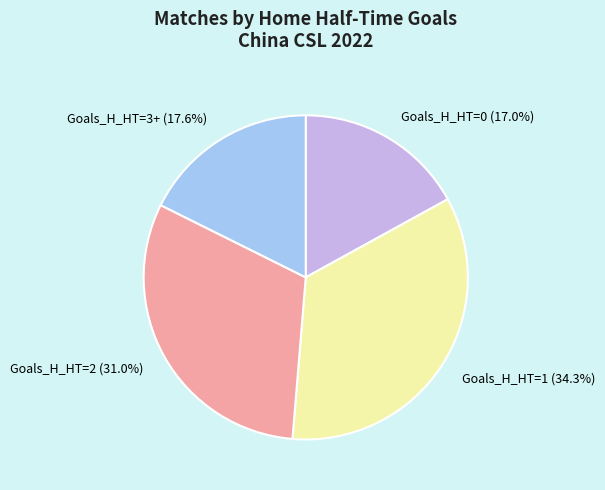

Which category has the biggest portion of the pie?

Goals_H_HT=1 (34.3%)